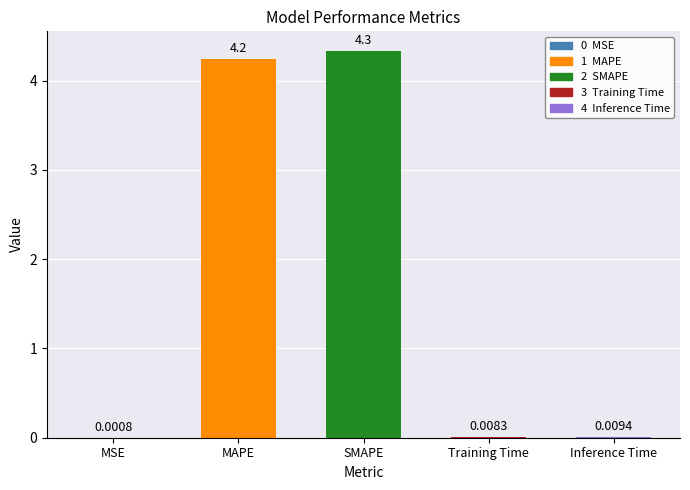

What is the ratio of the value at MAPE to the value at SMAPE?

1.0